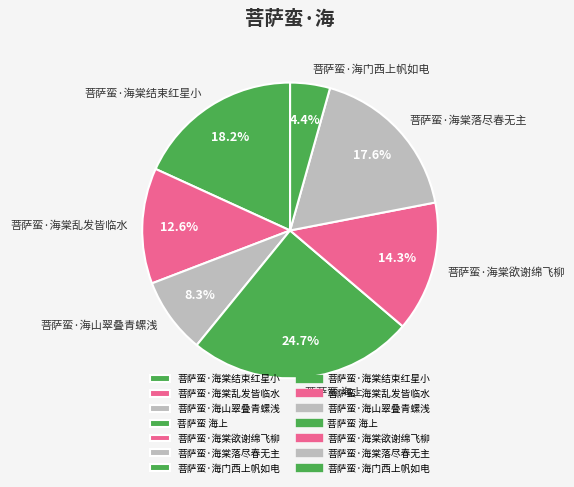

Which slice is the largest?

菩萨蛮 海上